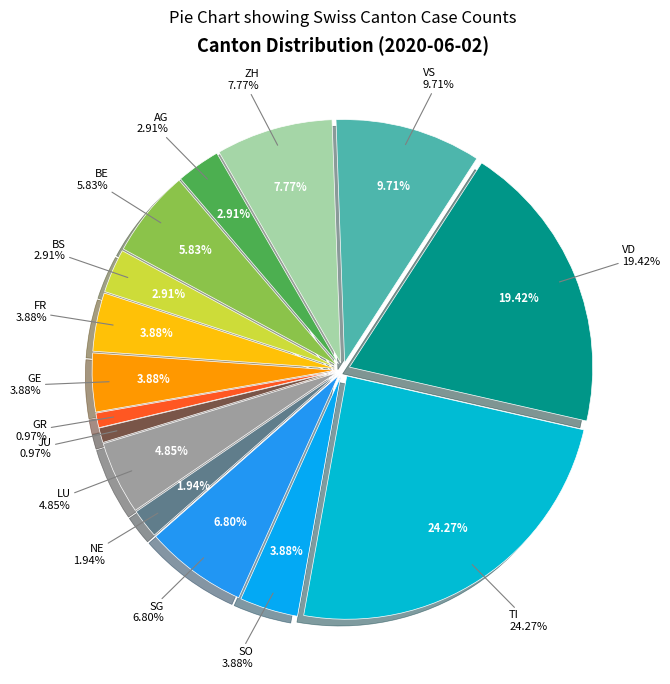

What is the largest slice in the pie chart?

TI